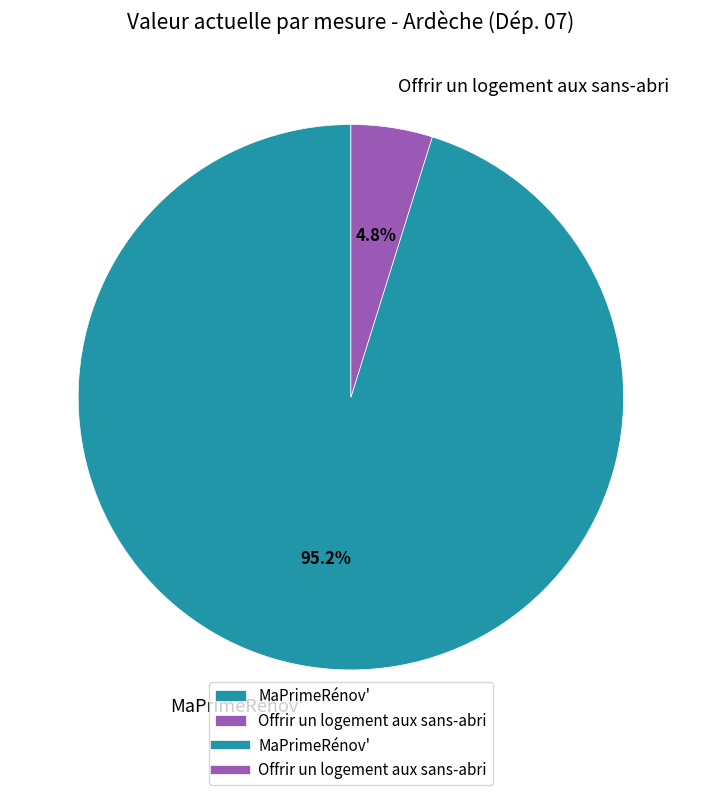

Which slice is the largest?

MaPrimeRénov'